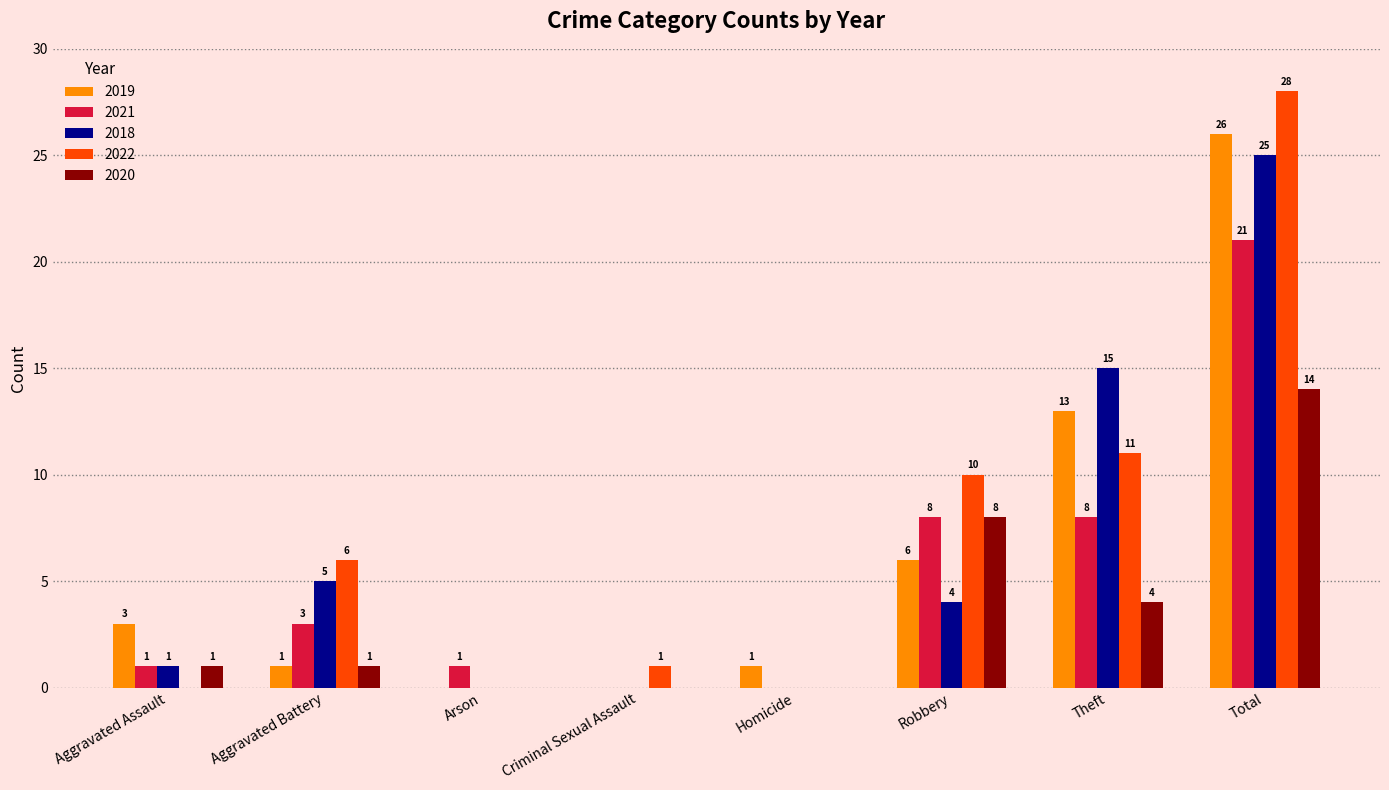

Between Homicide and Total, which series saw the biggest shift?

2022